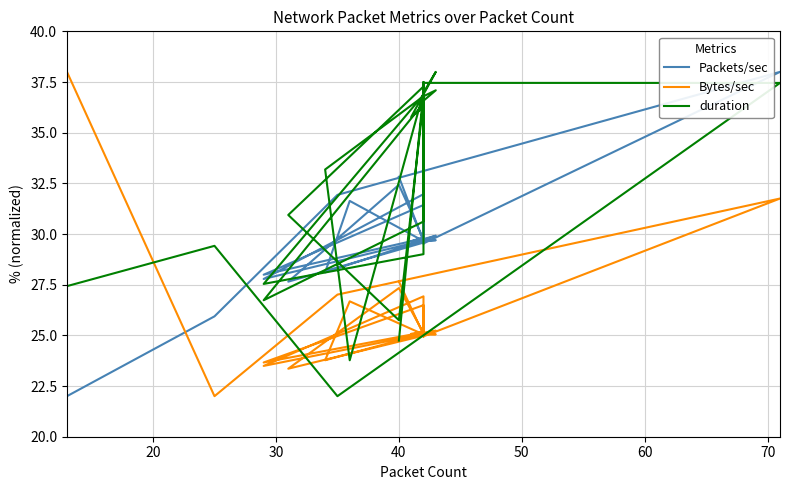

What is the sum of all Packets/sec values?

1191.2